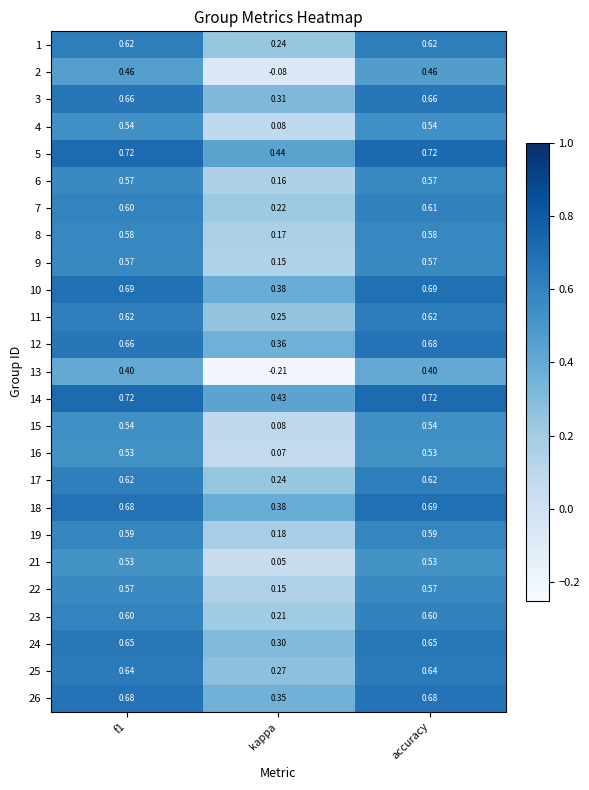

Which label corresponds to the smallest value in the chart?

kappa